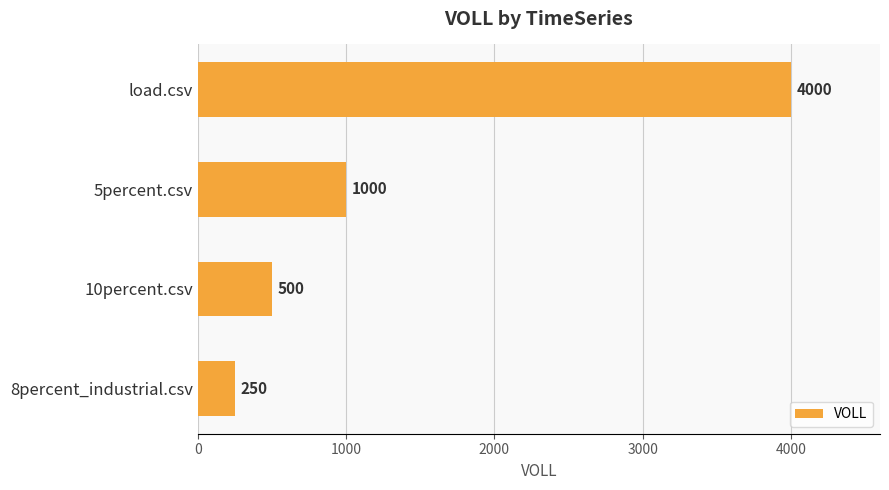

Rank the categories by value from highest to lowest.

load.csv, 5percent.csv, 10percent.csv, 8percent_industrial.csv